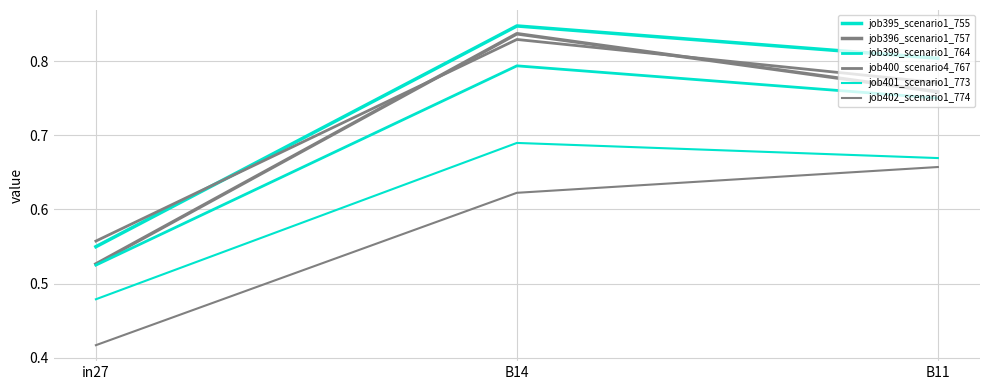

Is this an area chart (filled region under the line)?

No